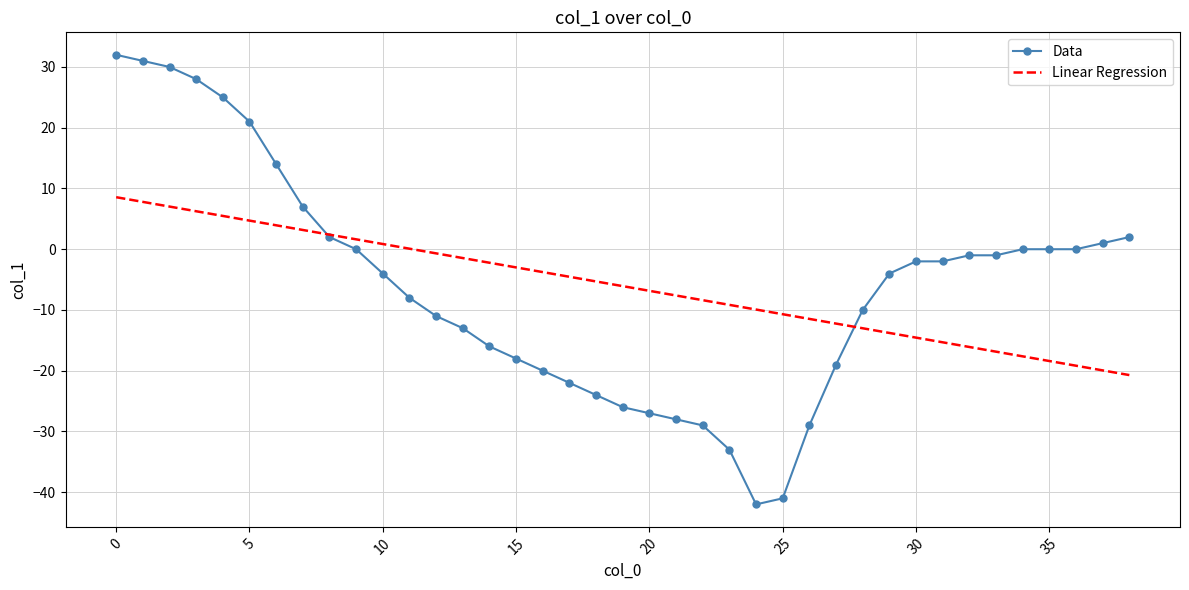

What is the minimum value for Data?

-42.0